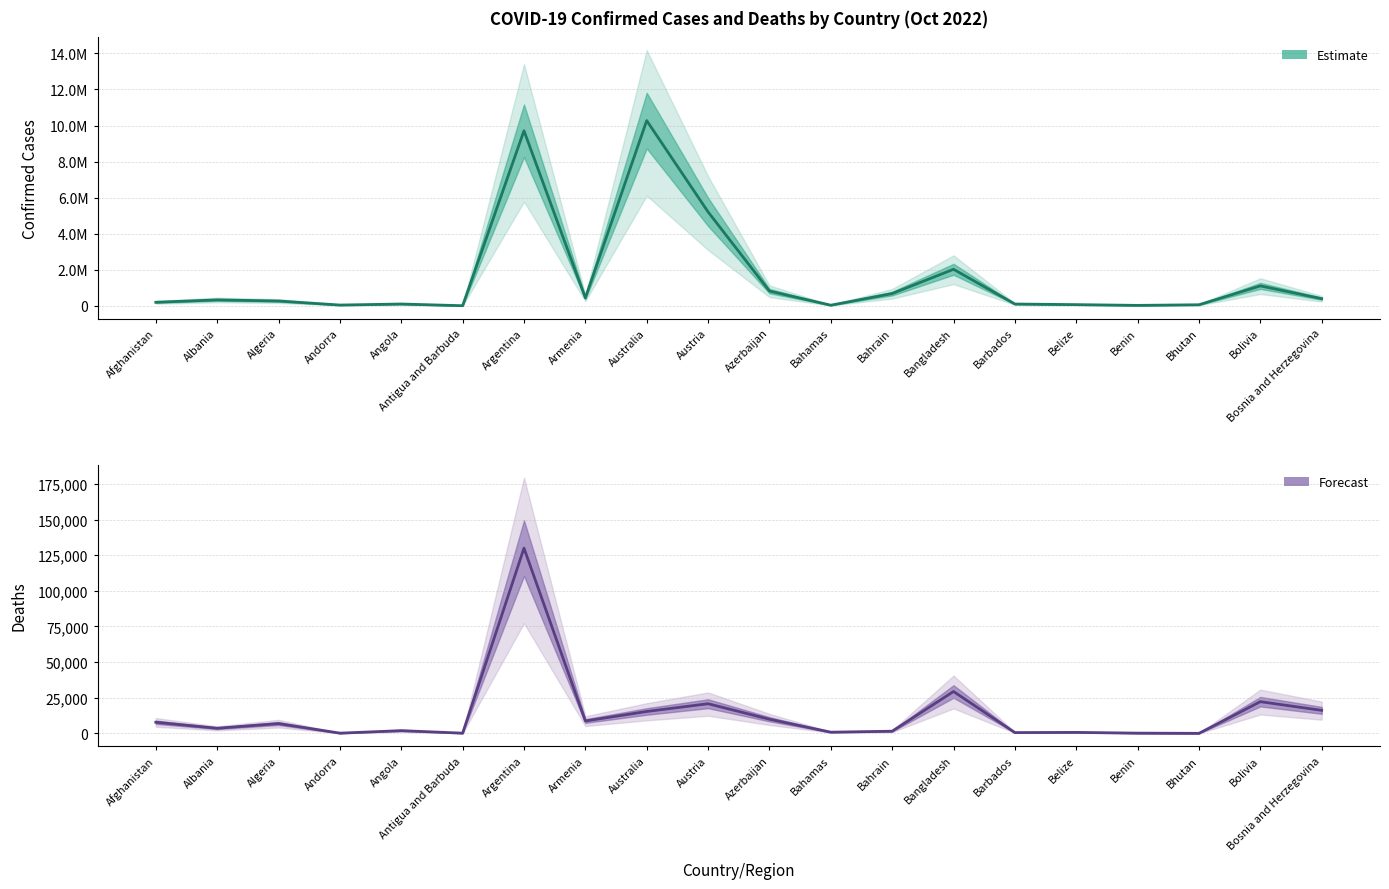

How many interior local valleys does the Confirmed (Estimate) series have?

5